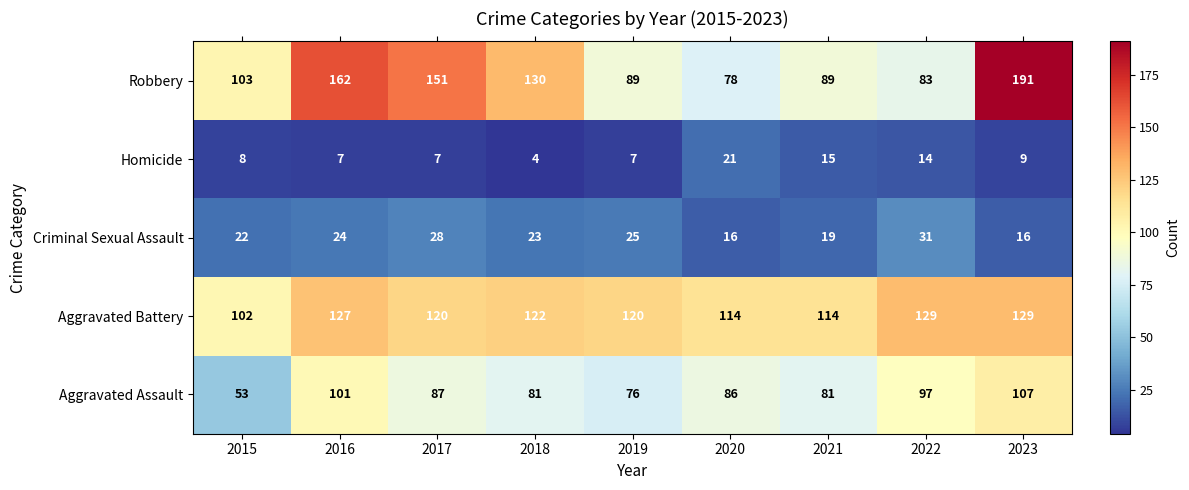

The value of Aggravated Assault at 2020 is 86. True or false?

True